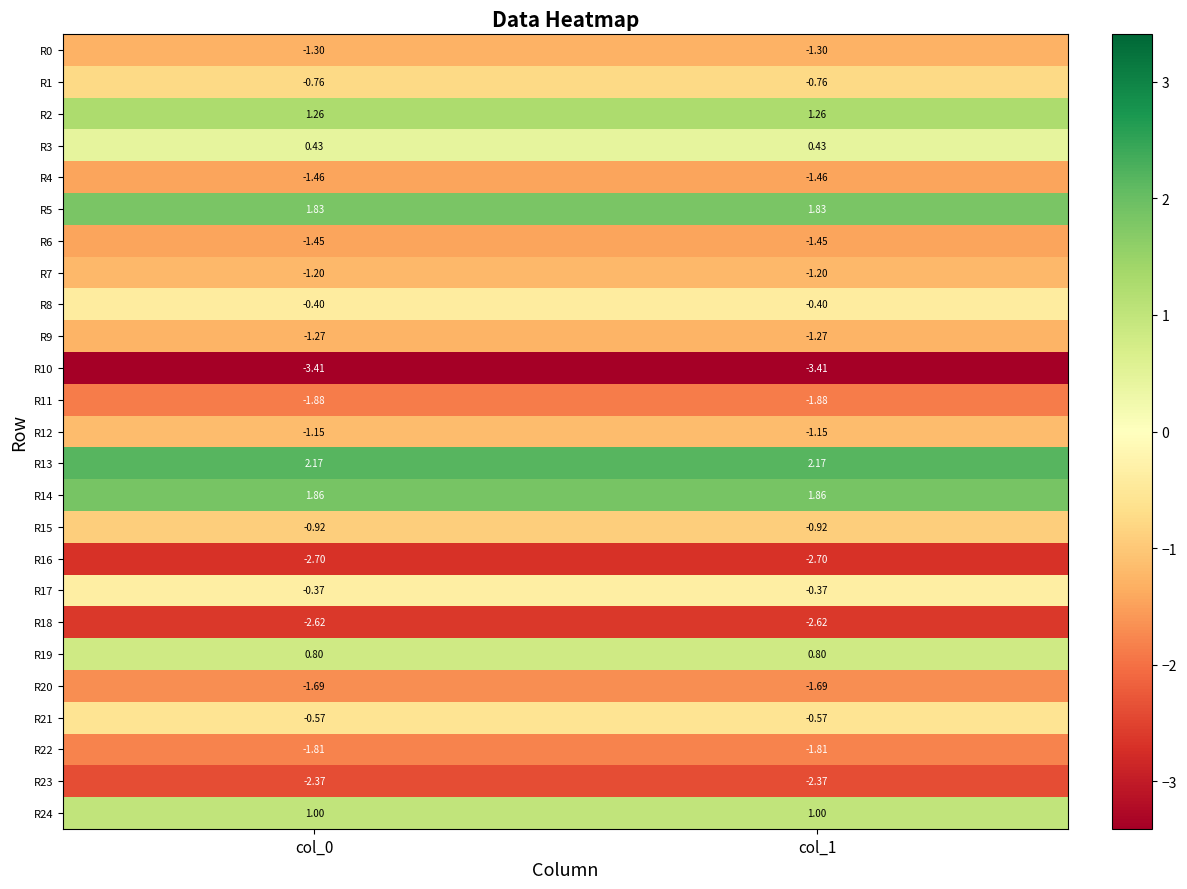

Count the number of data series in this chart.

25